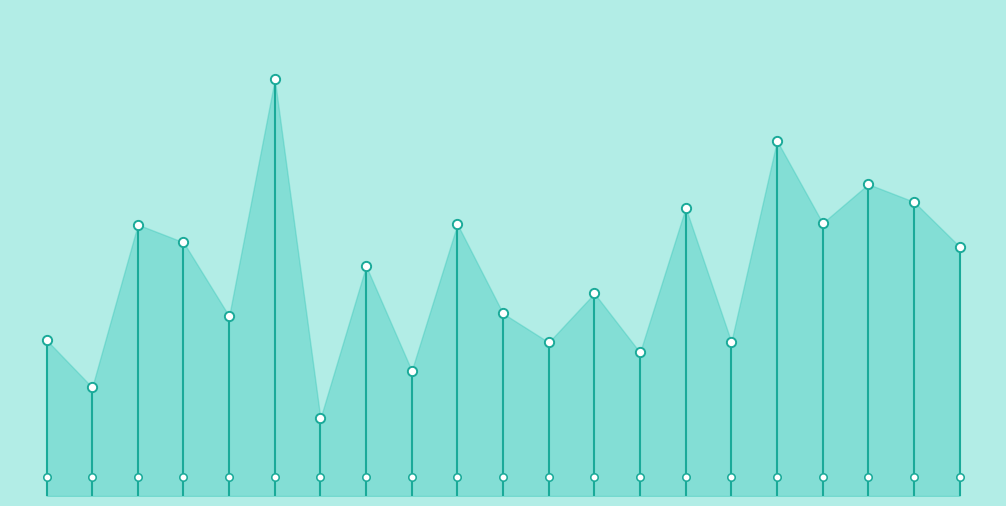

Which series contains the lowest Y value?

Bottom marker